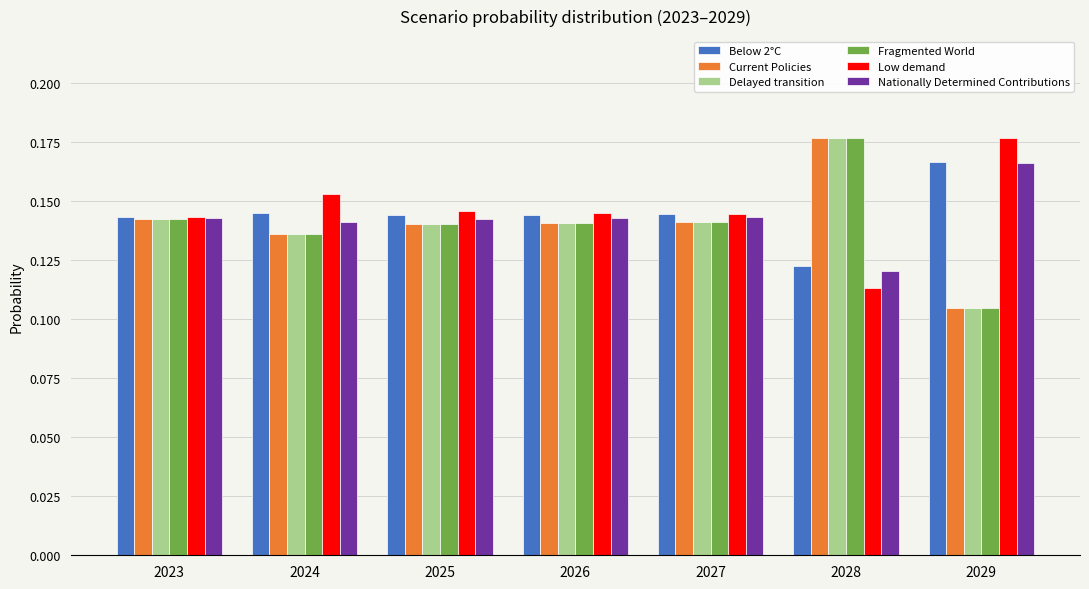

The value of Low demand at 2029 is 0.1. True or false?

False